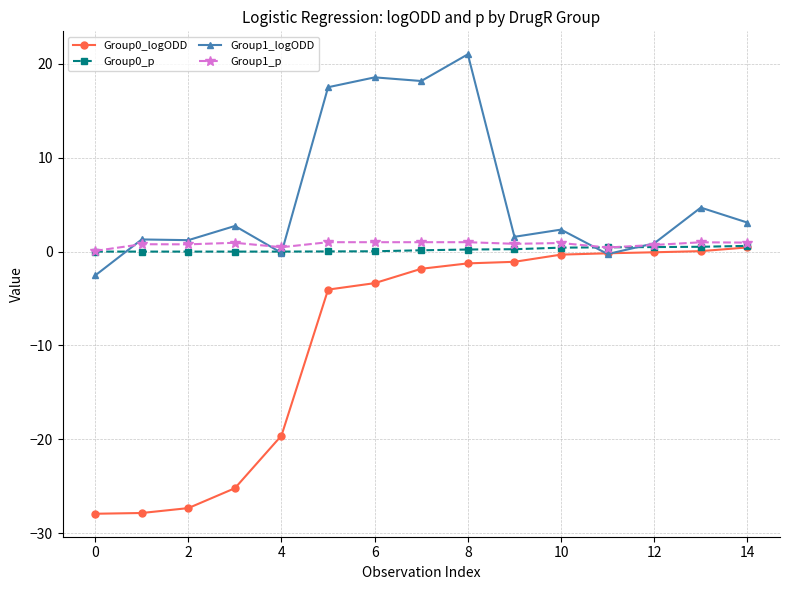

True or false: Group0_logODD and Group1_p intersect in this chart.

False